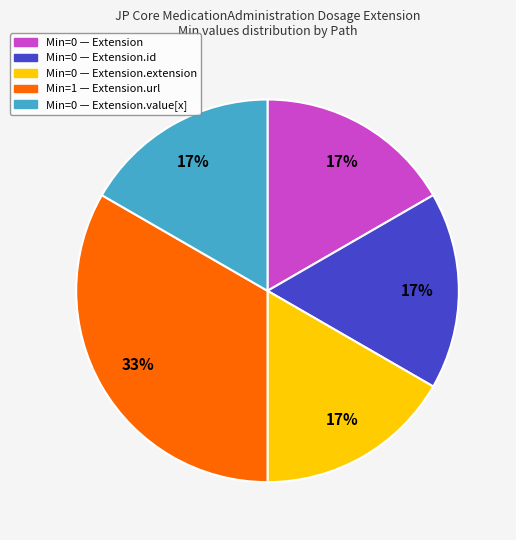

Is there any slice that represents more than half of the pie?

No